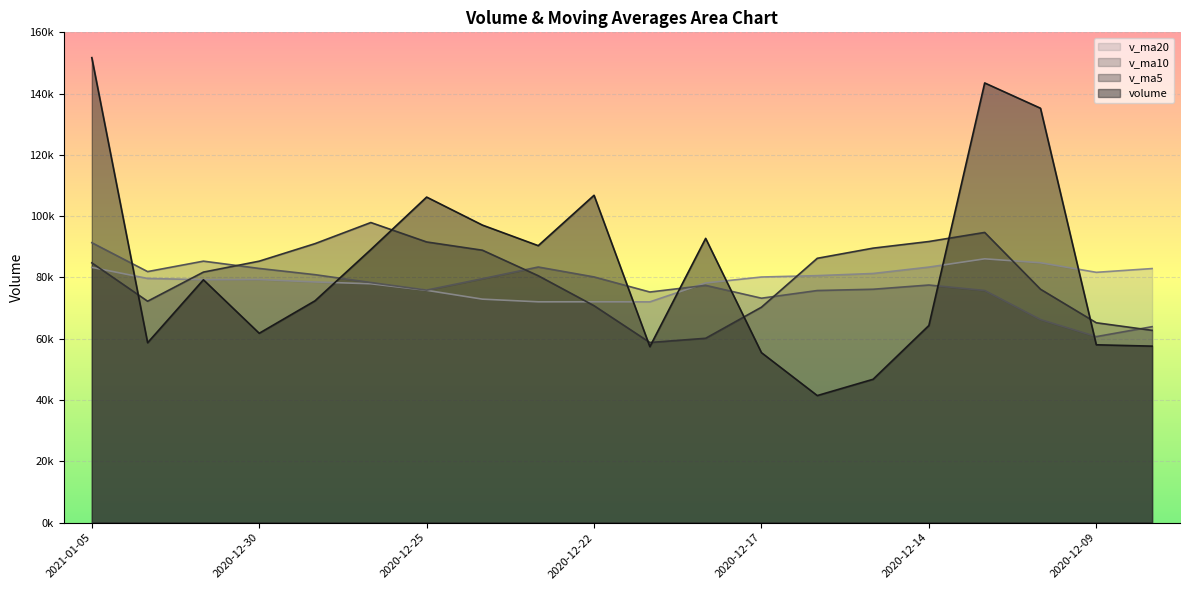

What is the value of the v_ma20 point at the 15th from the left?

81305.7